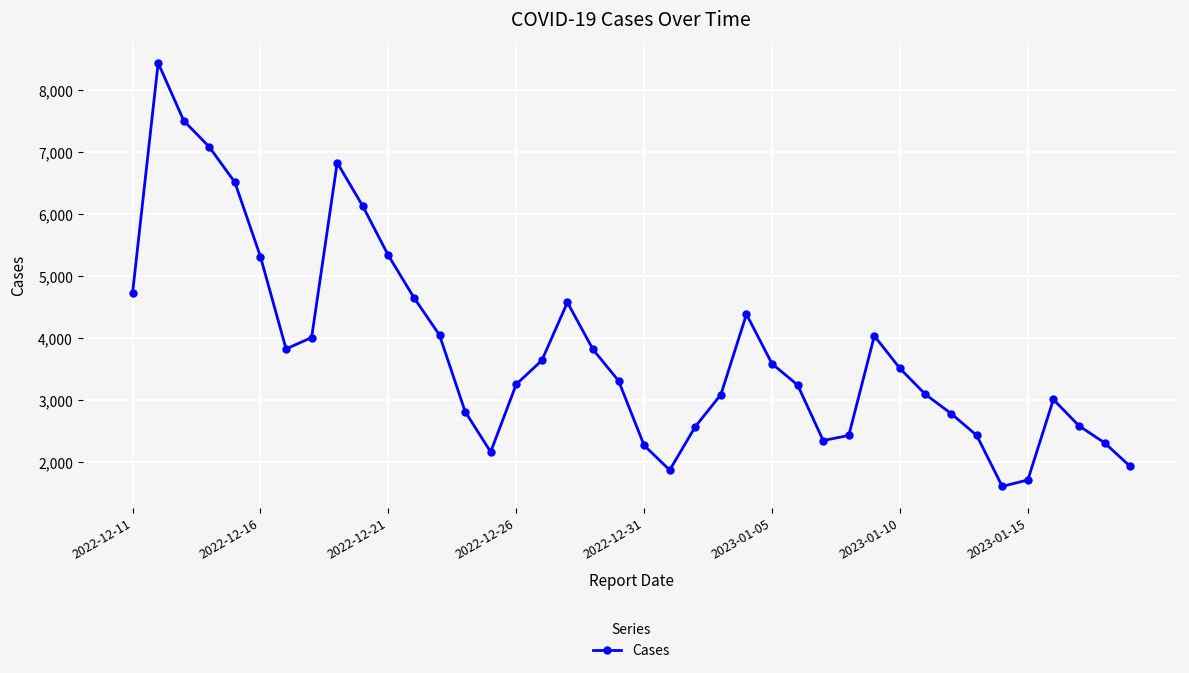

What is the sum of all values?

152814